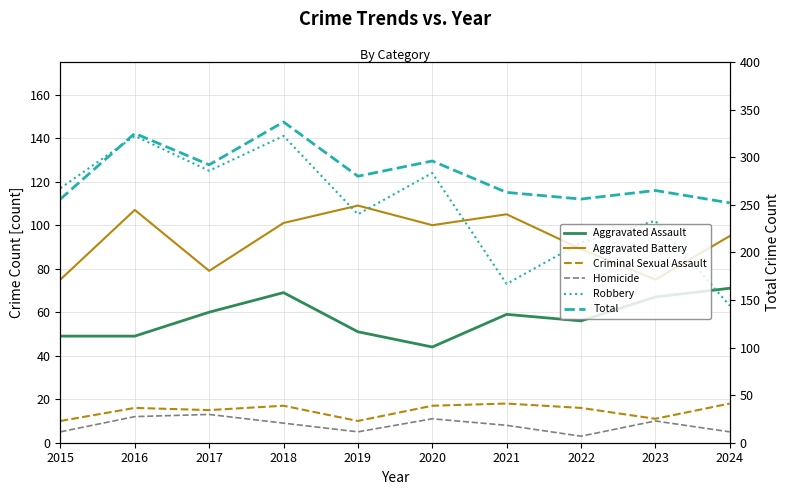

True or false: Total has a value of 263 at 2021.

True